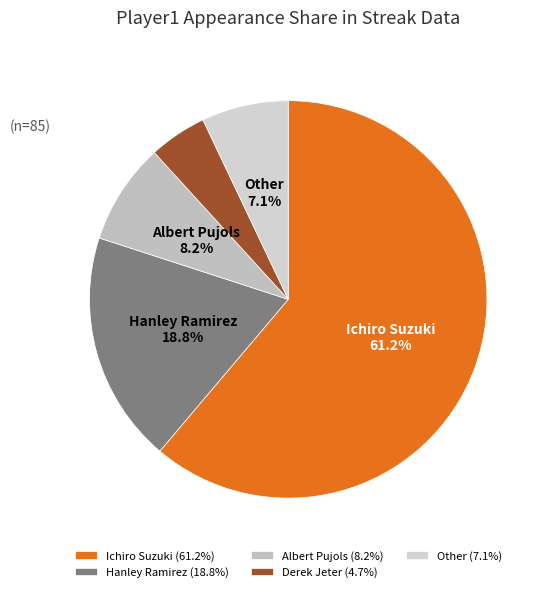

Count the number of slices in the pie.

5